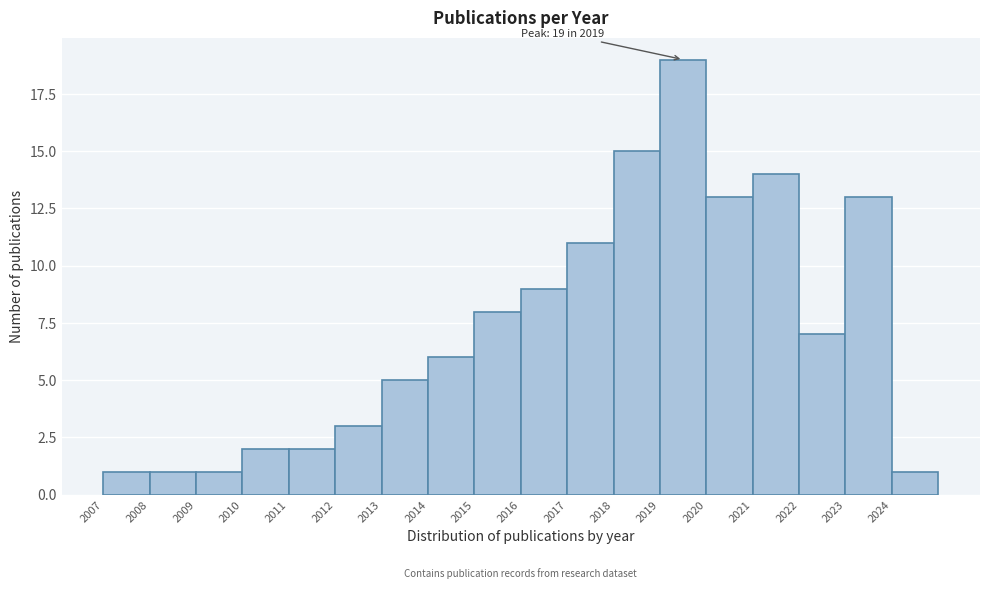

Which range on the x-axis has the tallest bar?

2019 to 2020